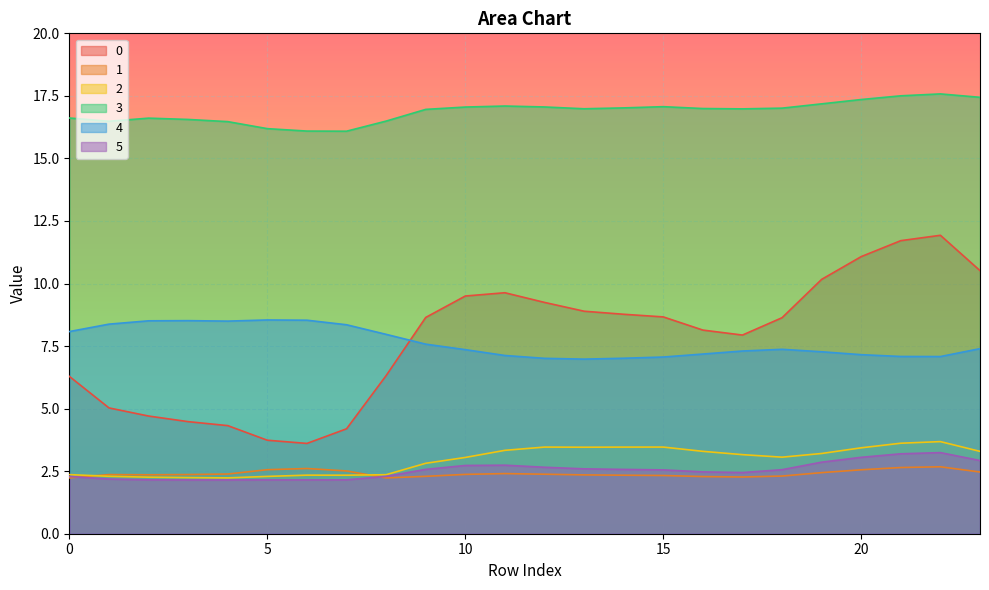

At which label is 3 closest to 16?

7